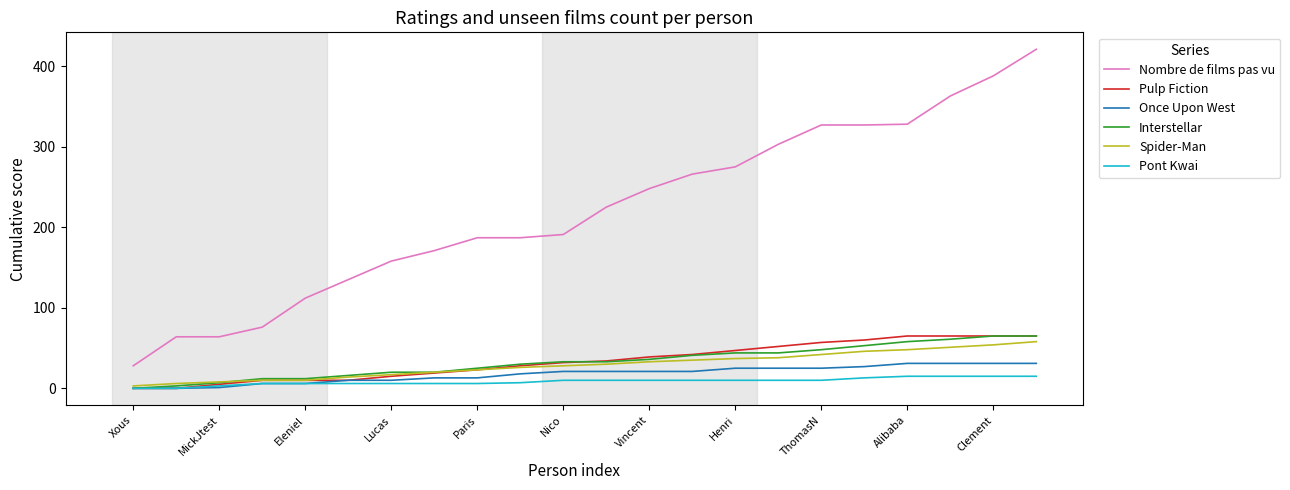

Which series has the largest total across all categories?

Nombre de films pas vu